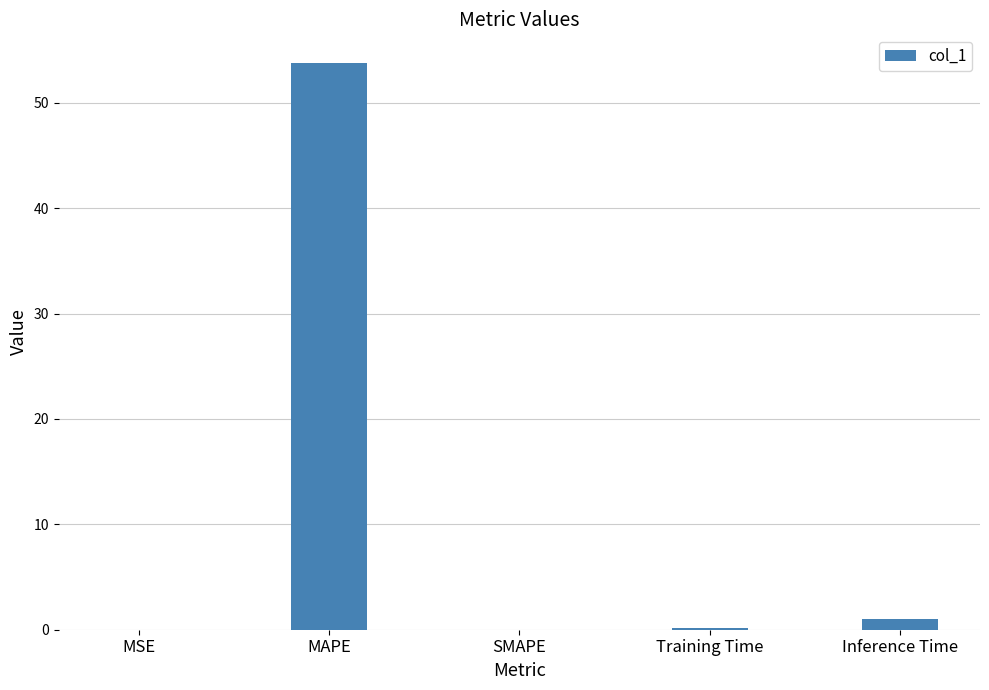

Does the chart contain stacked bars?

No